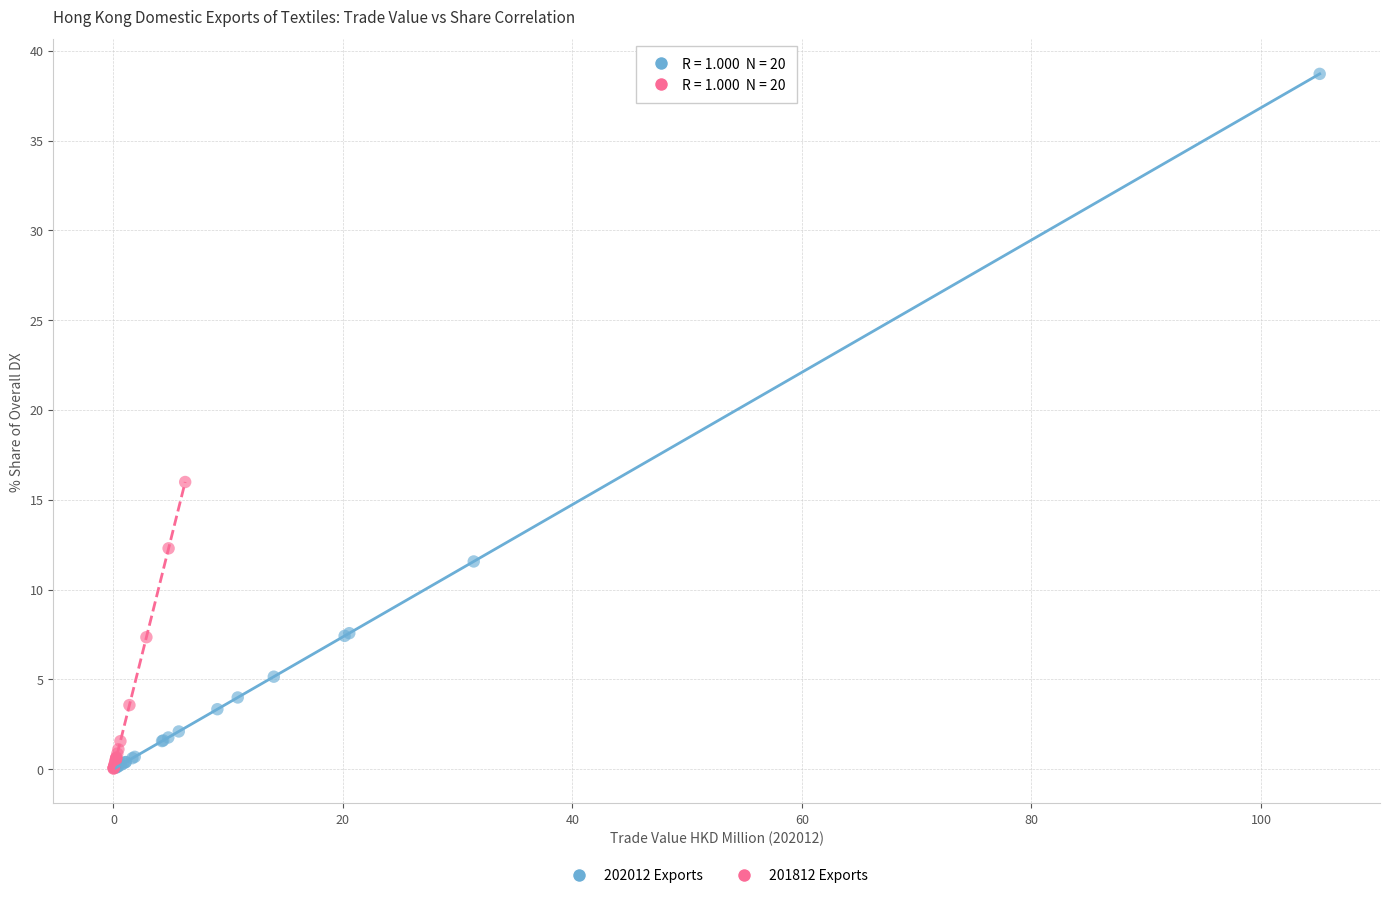

Which series contains the highest Y value?

202012 Exports